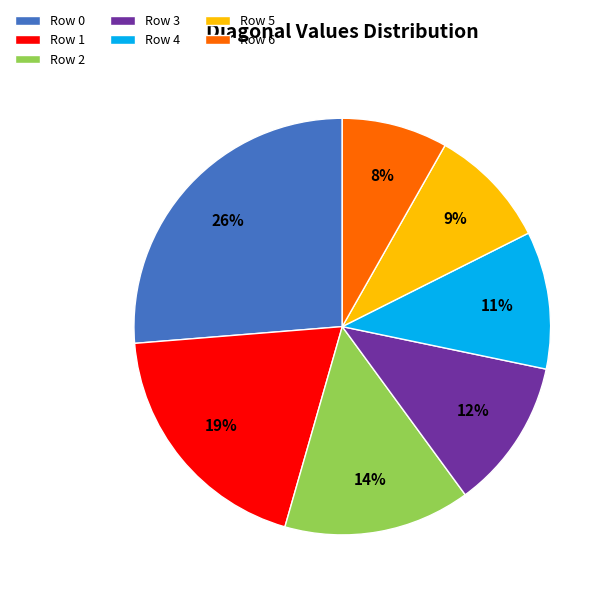

Does Row 6 represent more than half of the total?

No